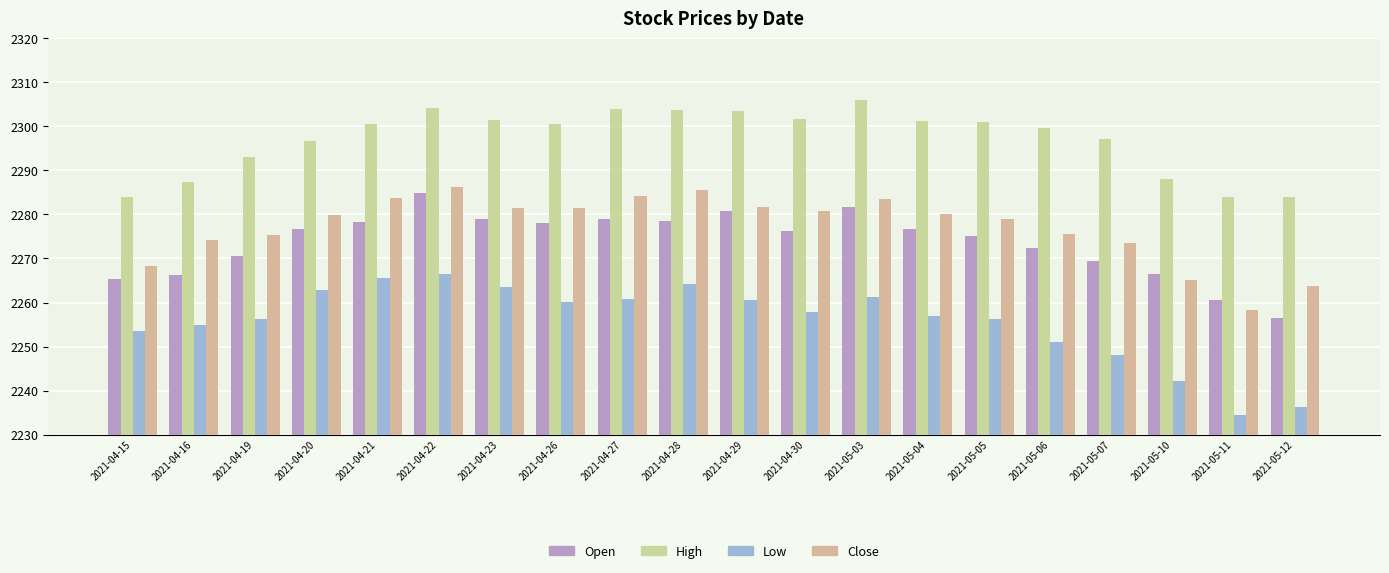

What is the label of the 14th bar from the left?

2021-05-04